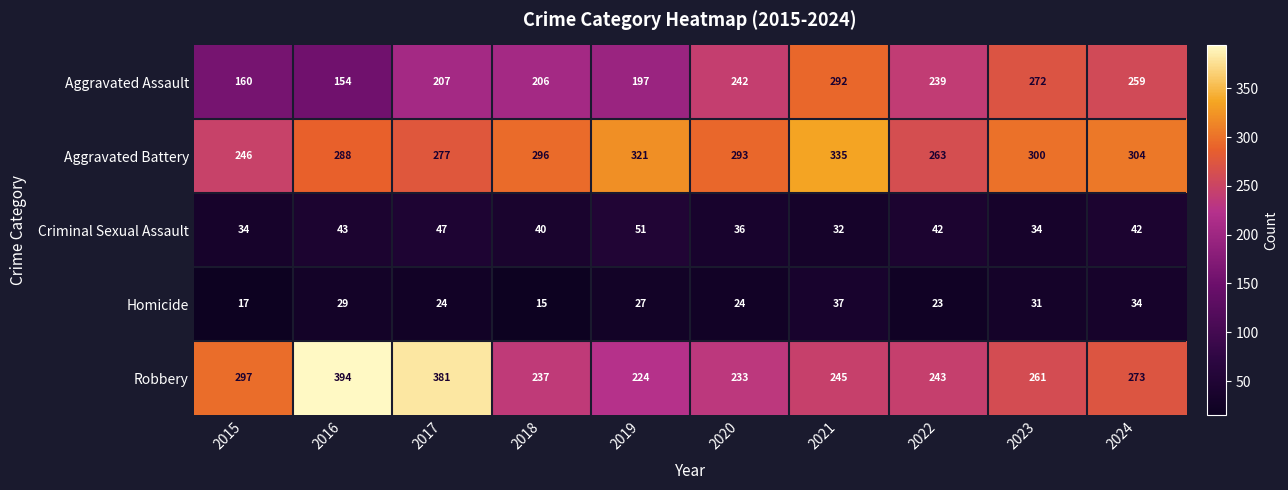

Which series has the largest total across all categories?

Aggravated Battery